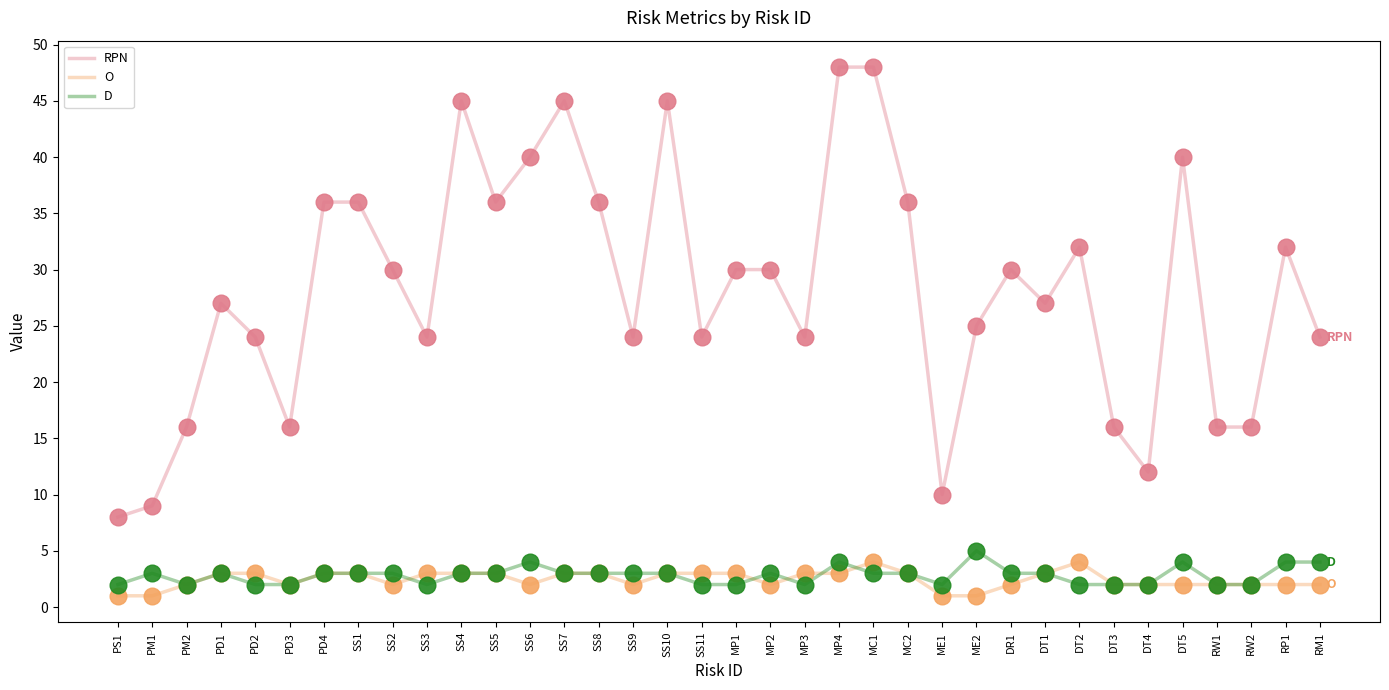

Which series has the largest range (max minus min)?

RPN